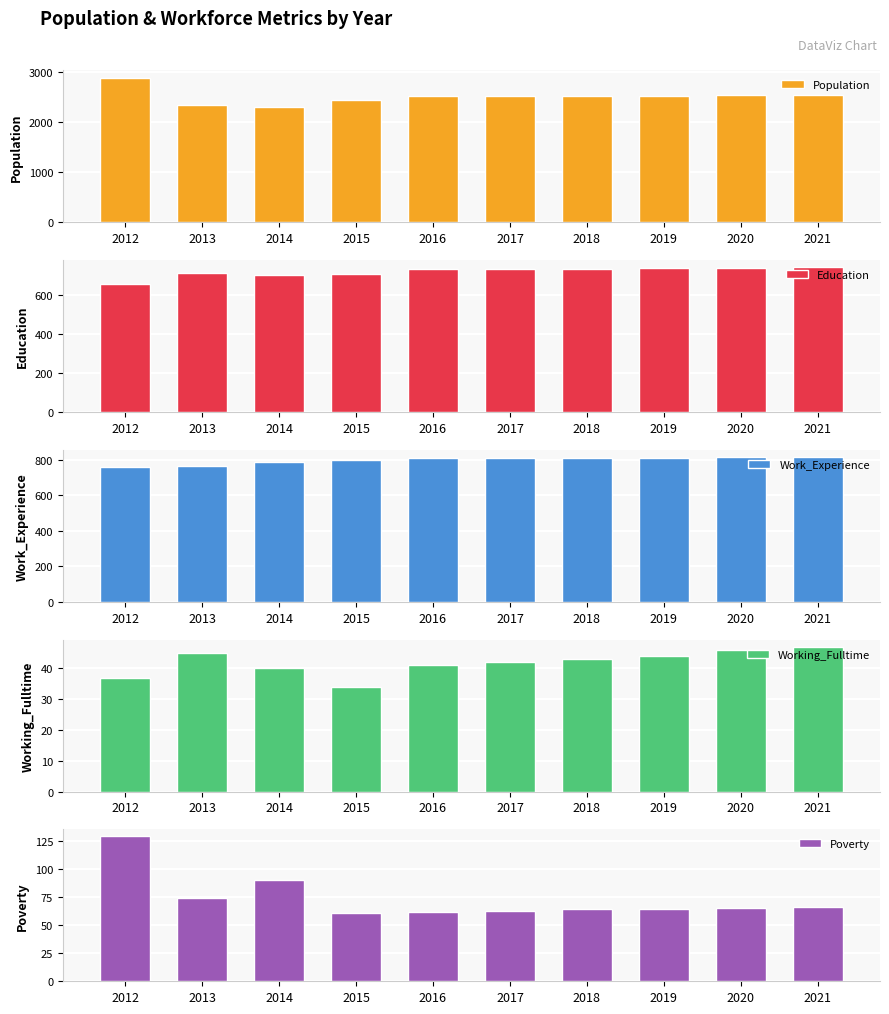

Read the Poverty value at 2016, to the nearest 10.

60